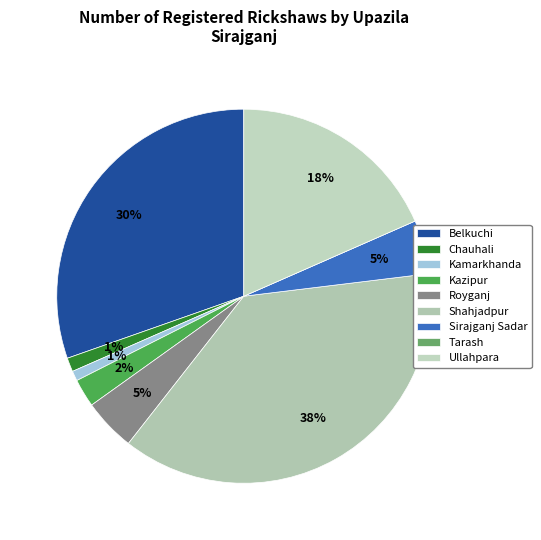

Is there any slice that represents more than half of the pie?

No